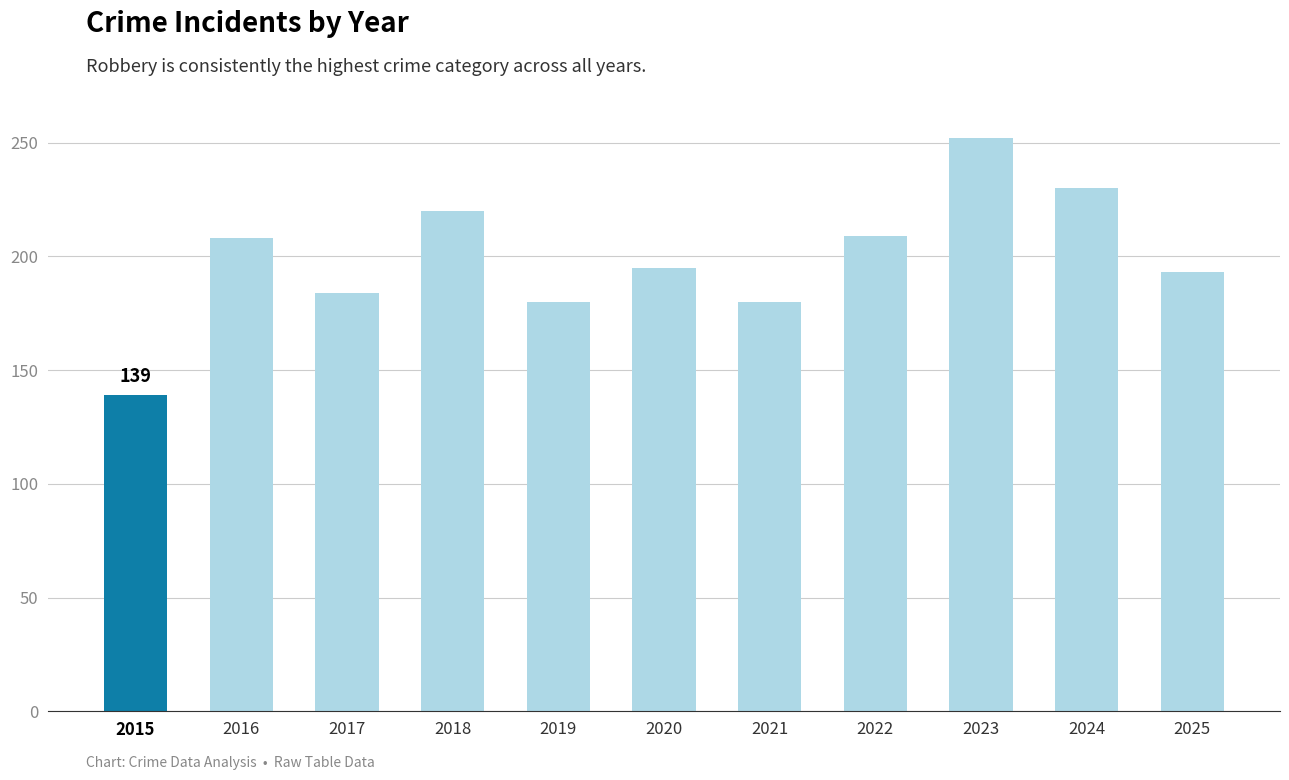

How many distinct data groups are displayed?

1